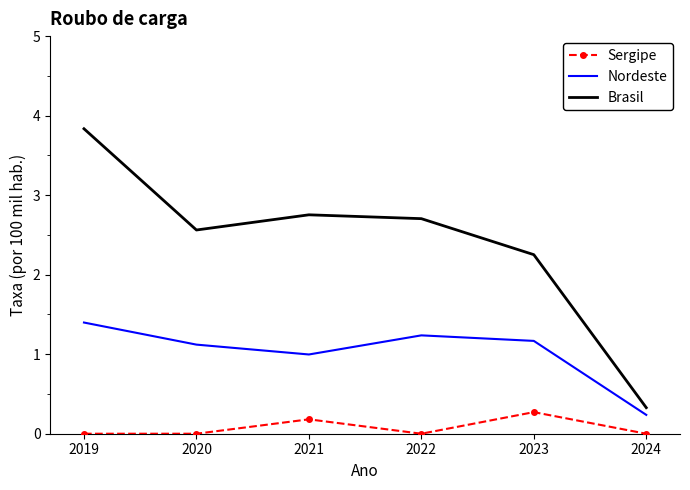

Is it true that Nordeste equals 1.0 at 2021?

True